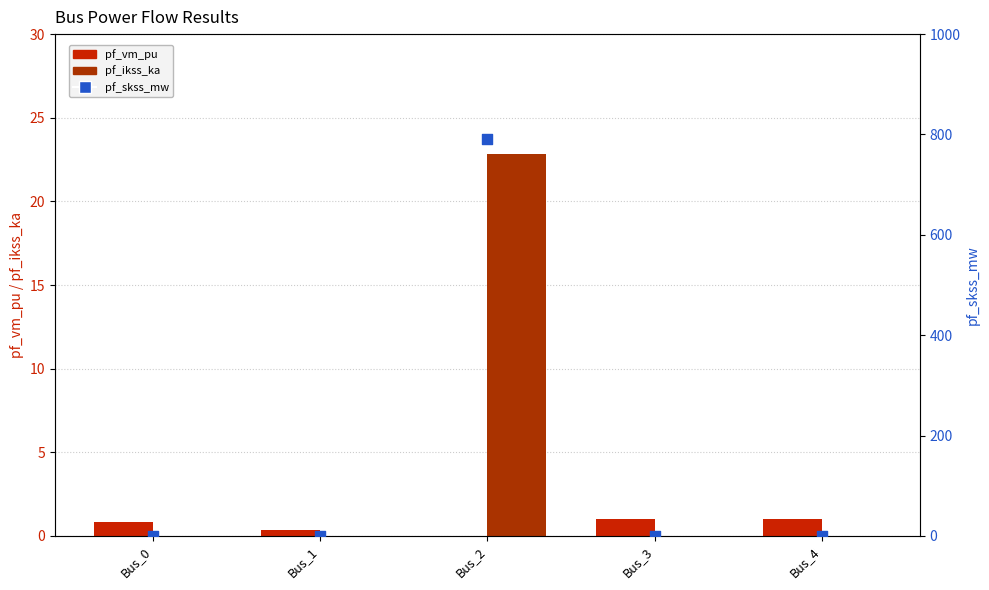

At which category is the sum across all series the highest?

Bus_2